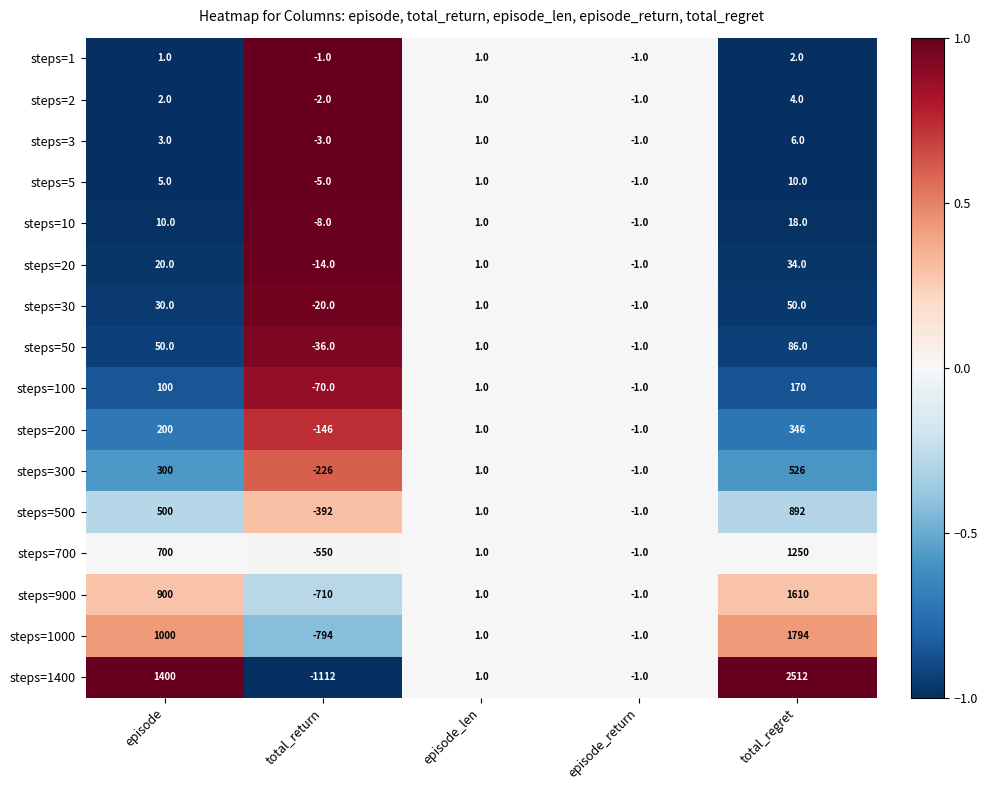

At which label is steps=30 closest to 15?

episode_len